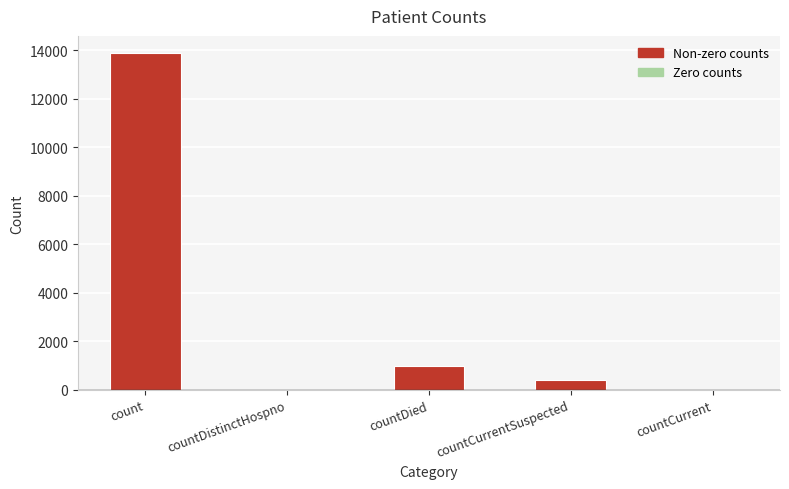

The value at countDistinctHospno is 0. True or false?

True